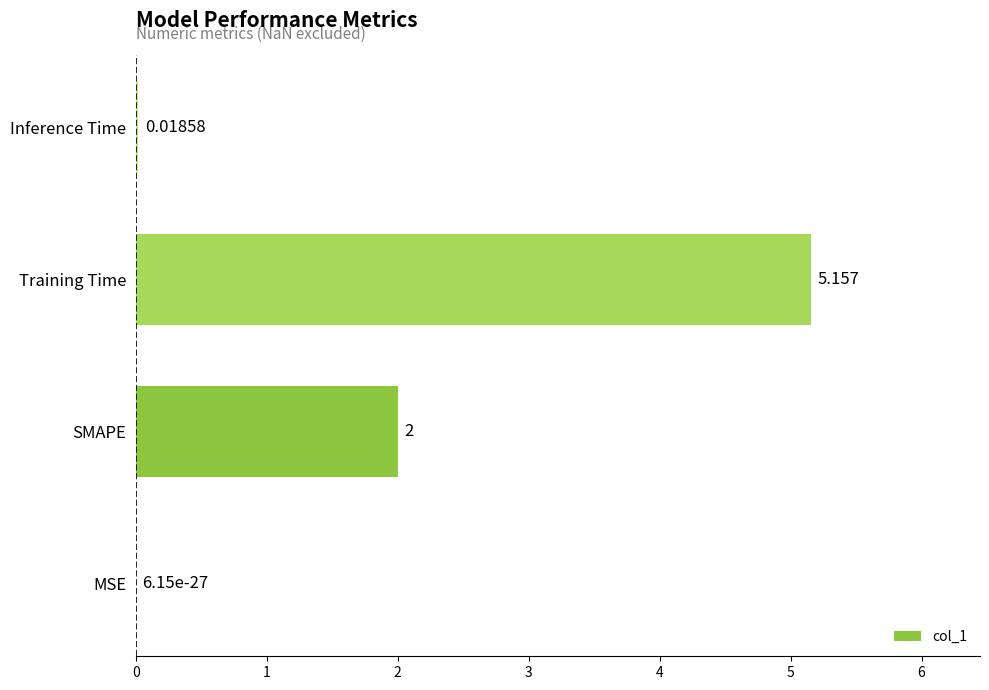

Where is the data nearest to the value 2?

SMAPE